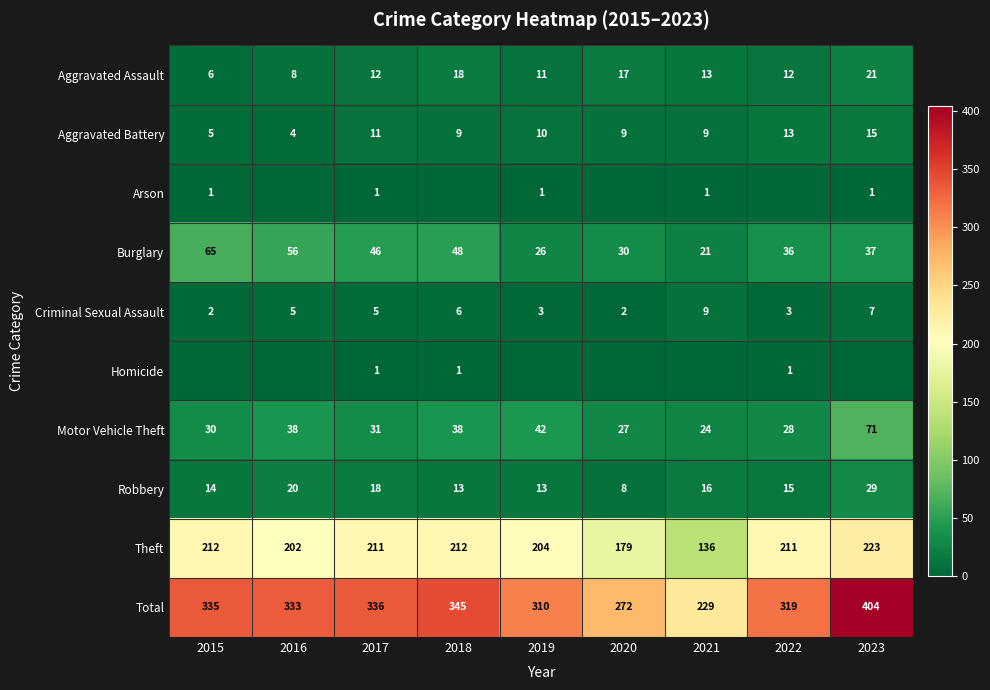

Count the Criminal Sexual Assault values in the range 3 to 6.

5